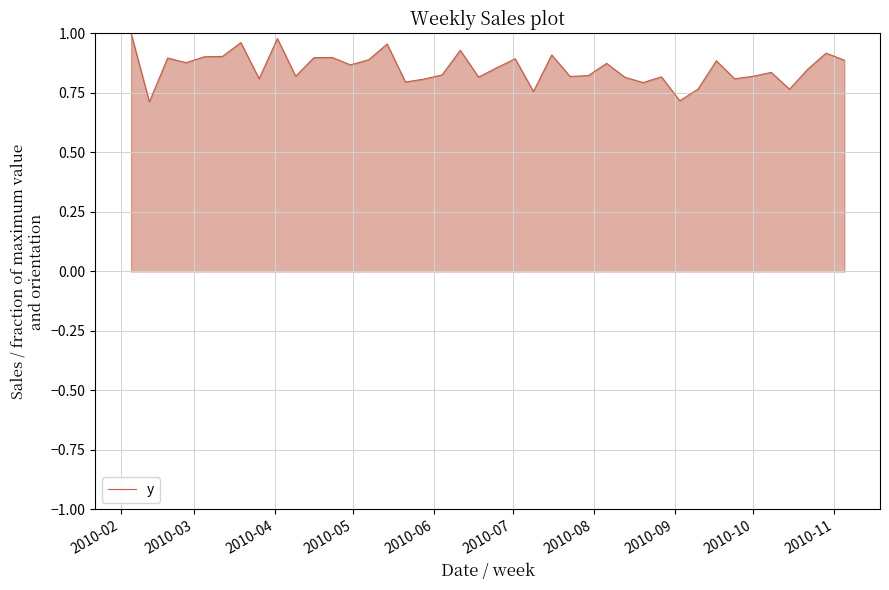

What is the minimum value shown in the chart?

0.7